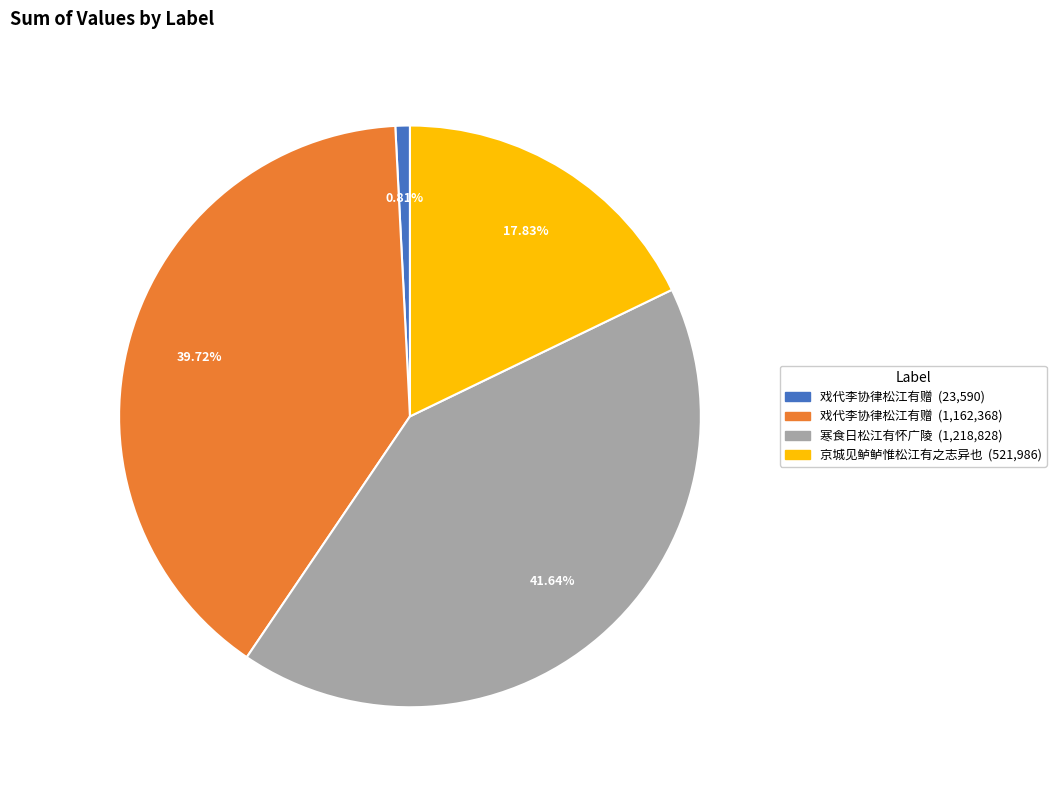

Does any single category account for the majority?

No